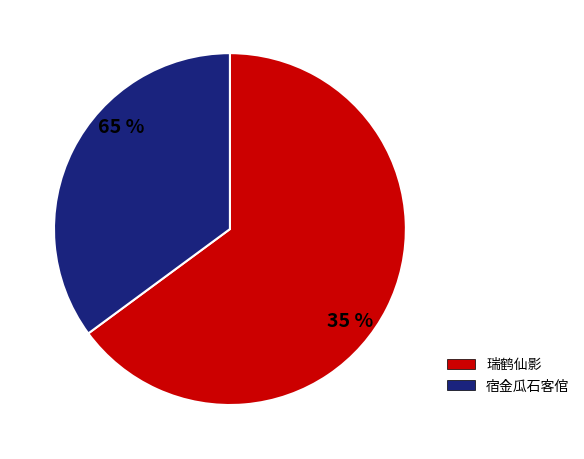

Count the number of slices in the pie.

2